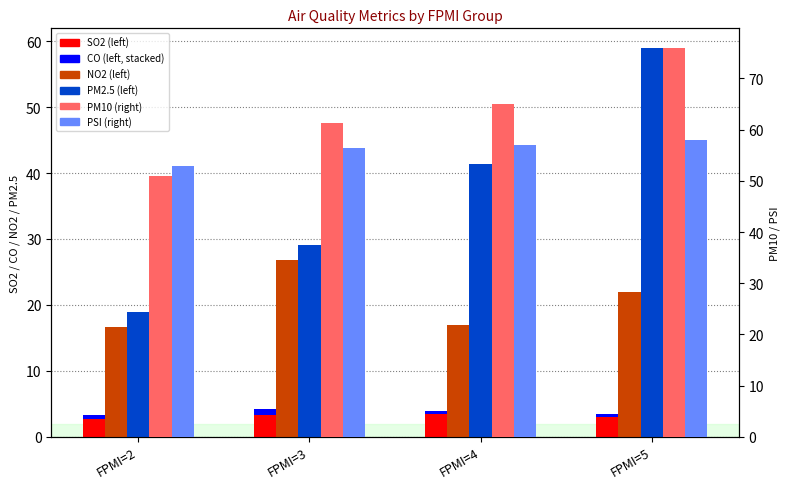

At FPMI=4, list the series in order from largest to smallest.

PM10, PSI, PM2.5, NO2, SO2, CO